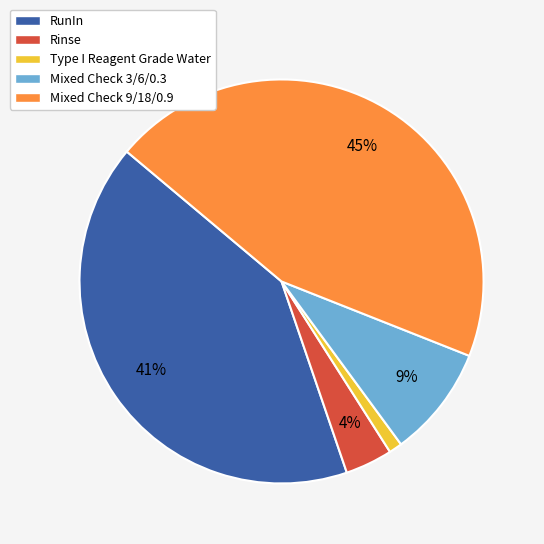

Between Rinse and Type I Reagent Grade Water, which is larger?

Rinse